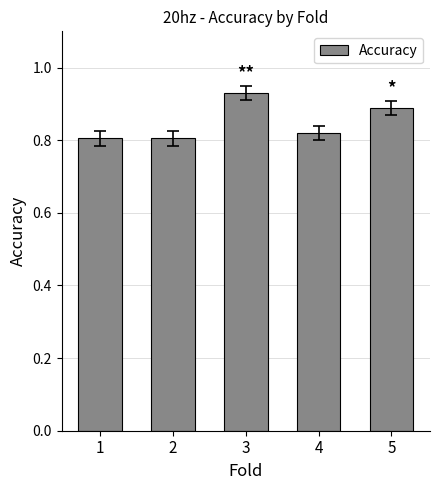

What is the sum of the values at 1 and 4?

1.6